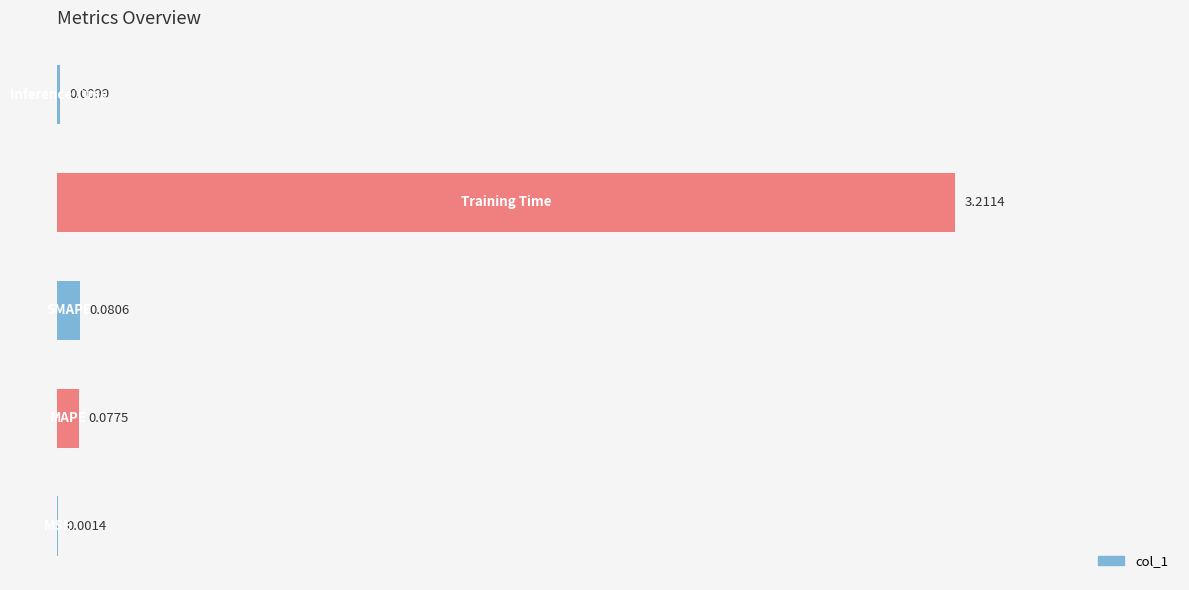

Count the number of data series in this chart.

1